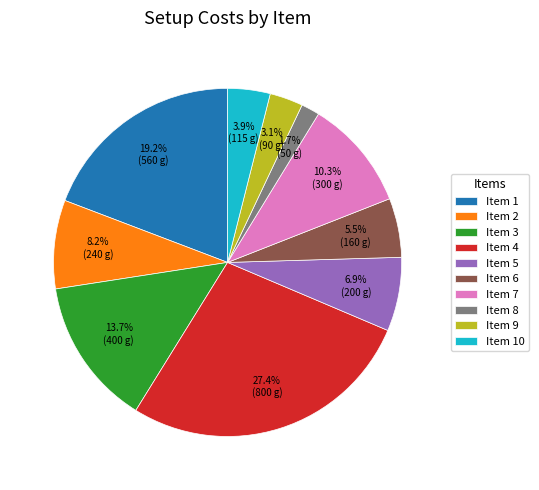

How much of the chart is everything except Item 8?

98.3%